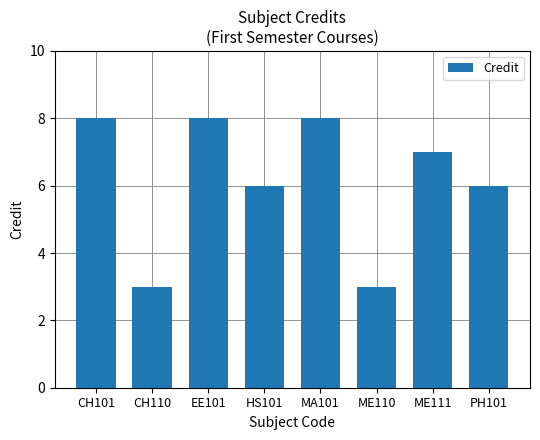

Read the value at PH101.

6